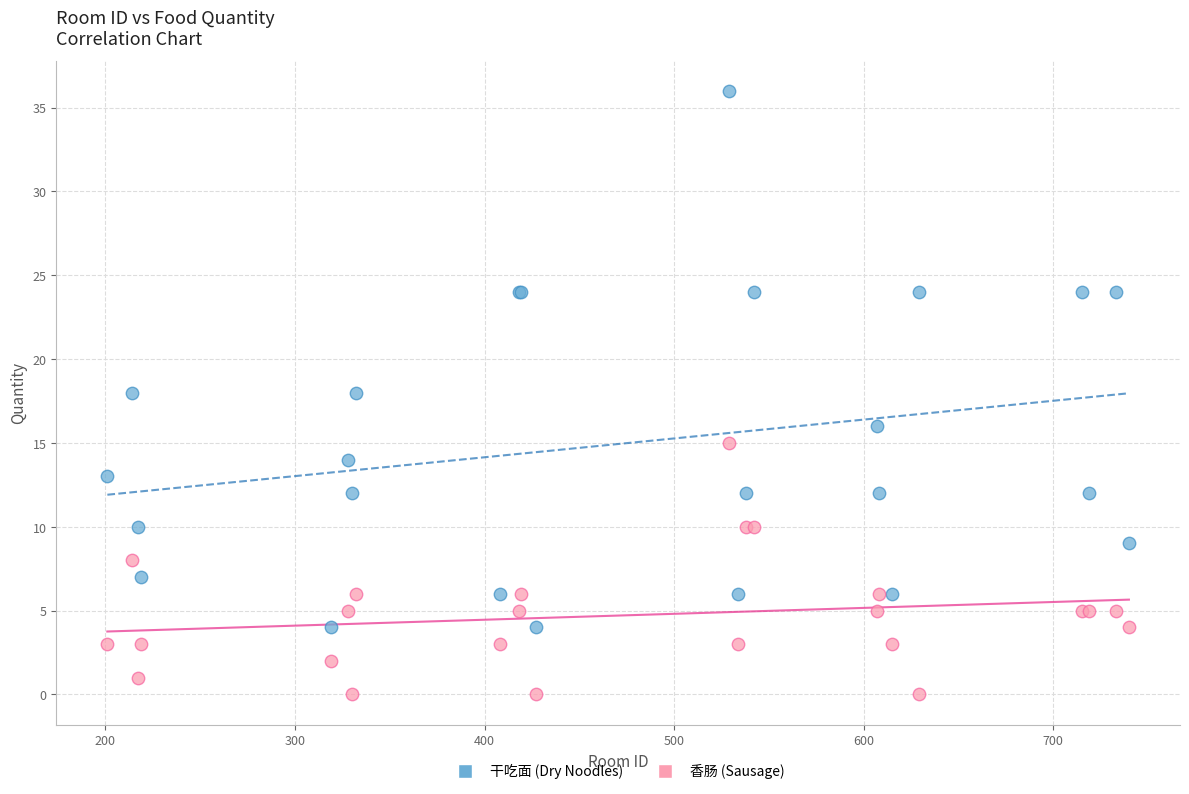

Which series has the largest Y range (max minus min)?

干吃面 (Dry Noodles)